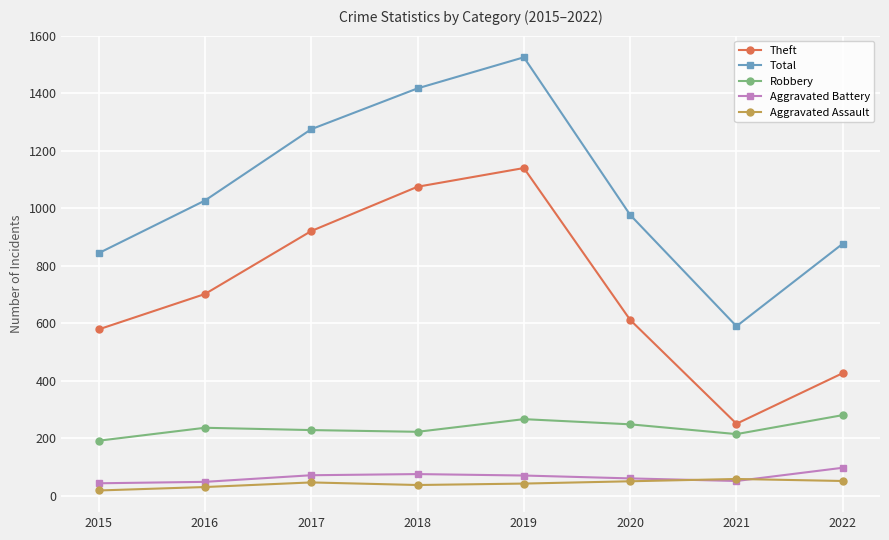

At which category is the sum across all series the highest?

2019